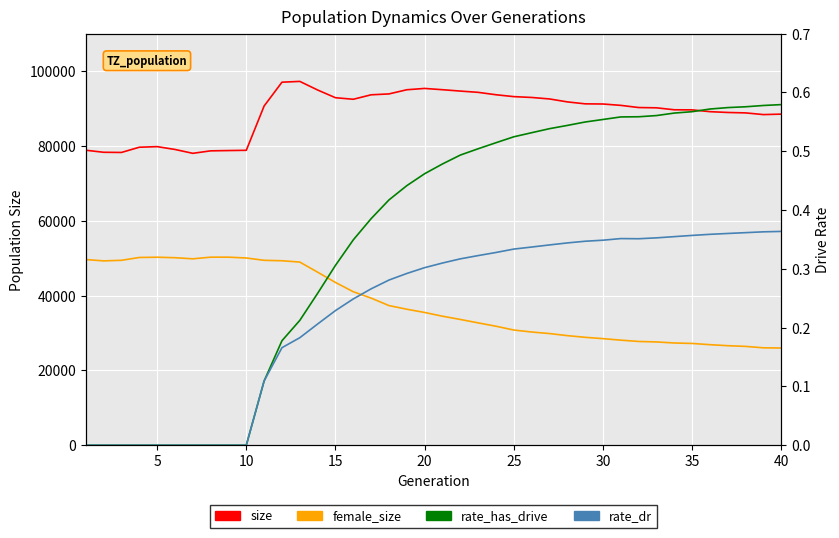

What is the maximum value shown in the chart?

97242.0